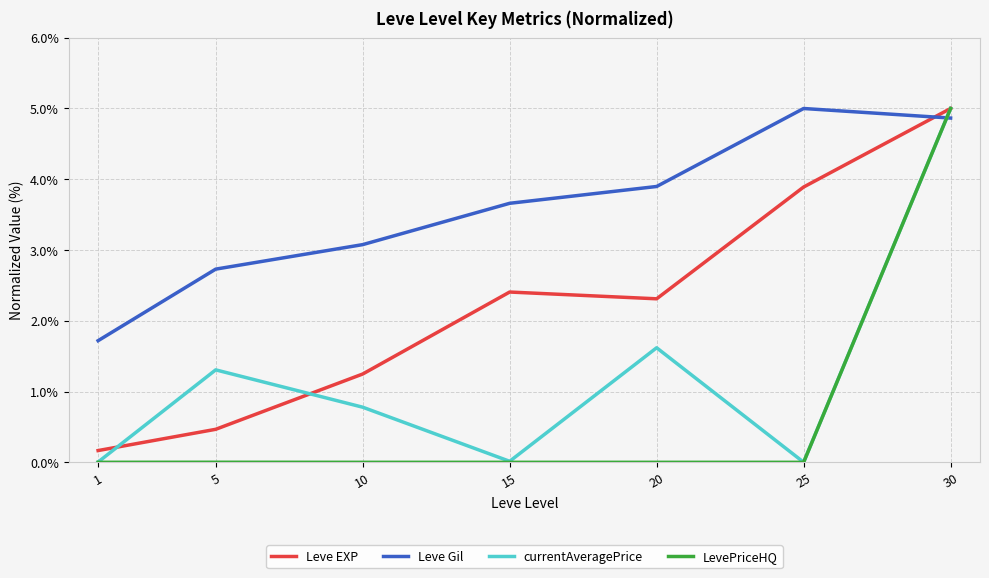

Where do currentAveragePrice and Leve Gil first cross each other?

25 and 30